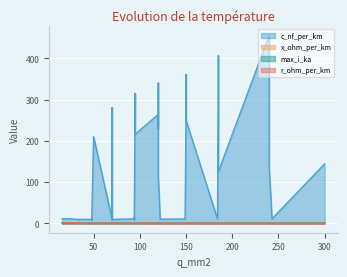

How many interior local valleys does the r_ohm_per_km series have?

8